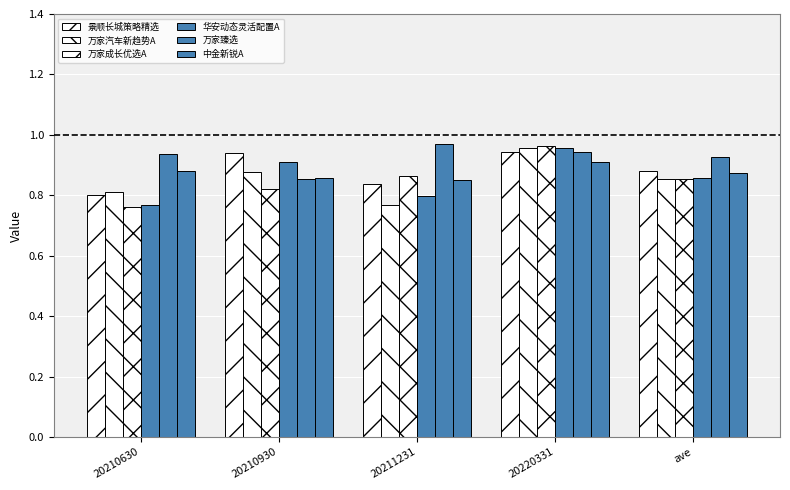

What is the approximate value of 万家臻选 at 20211231?

1.0